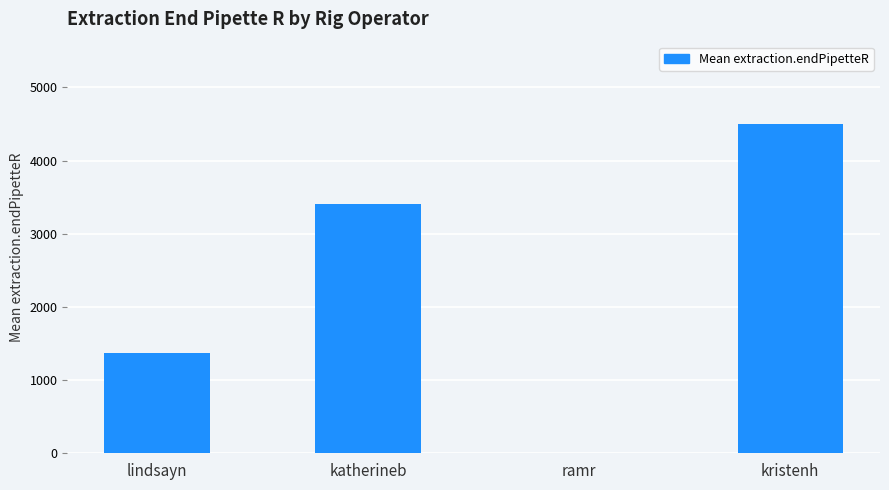

What is the maximum value shown in the chart?

4500.0